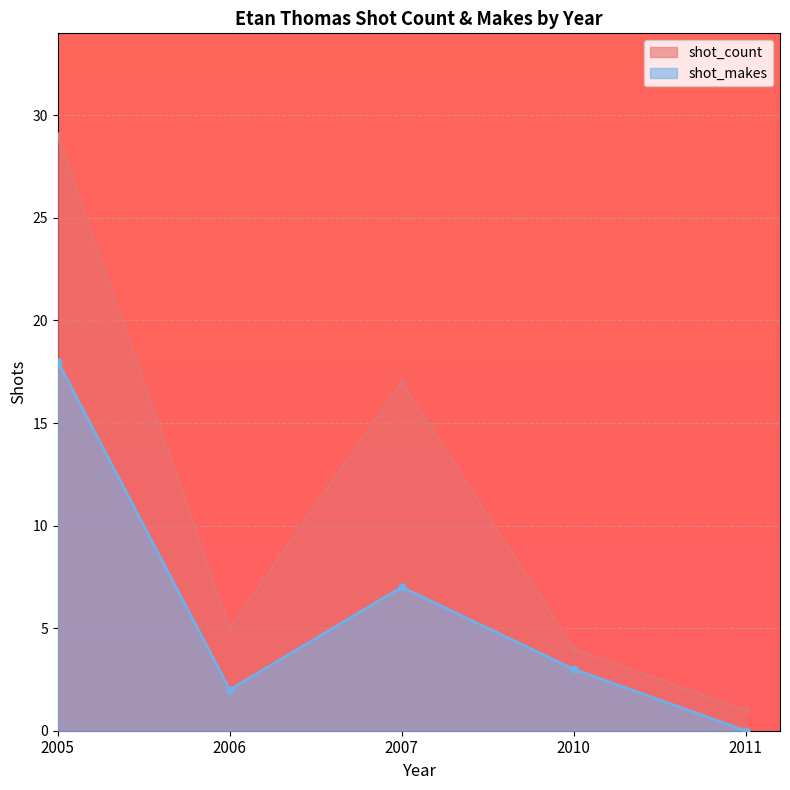

What are all the series names shown in the legend?

shot_count, shot_makes